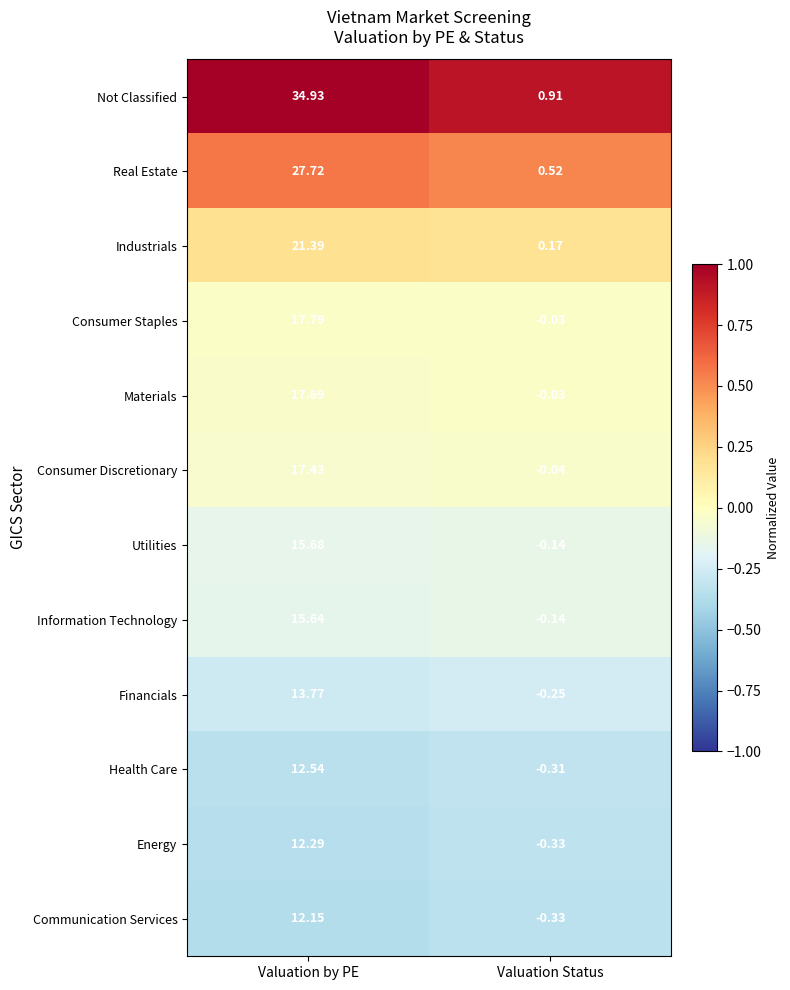

Where is Consumer Staples nearest to the value 8?

Valuation Status